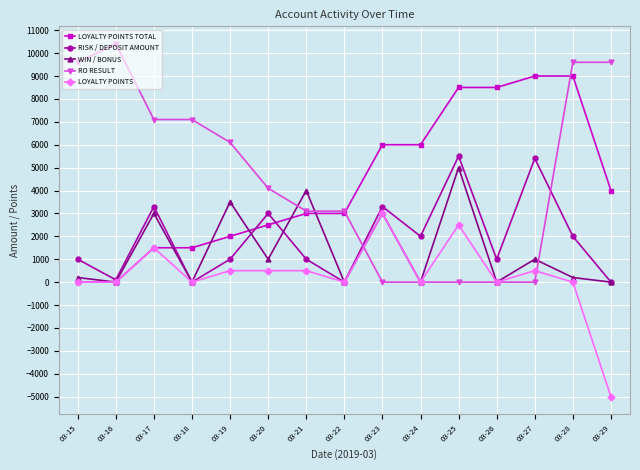

Read the RISK / DEPOSIT AMOUNT value at 03-25, to the nearest 100.

5500